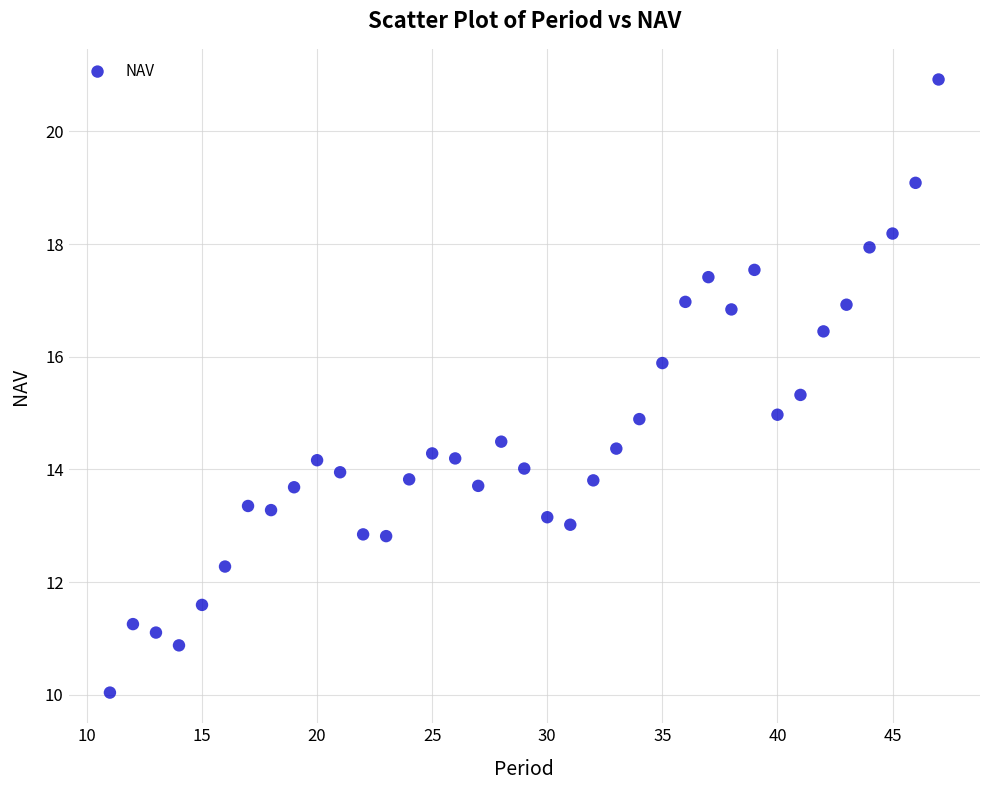

What is the range of Y values (max minus min)?

10.9